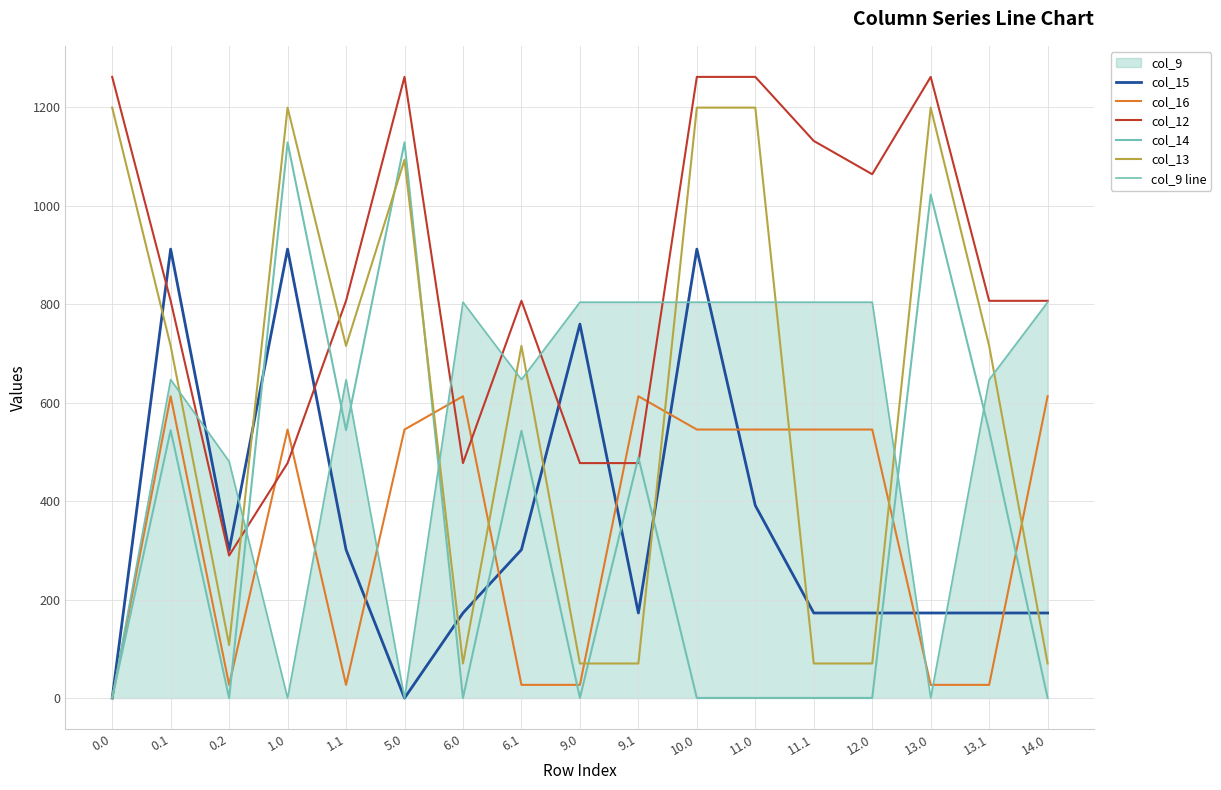

True or false: col_14 and col_15 intersect in this chart.

True